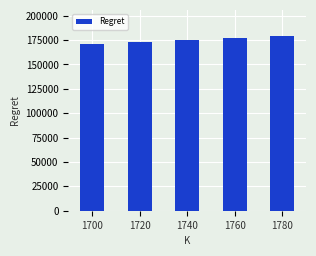

The chart shows a value of 179089.3 at 1780. True or false?

True